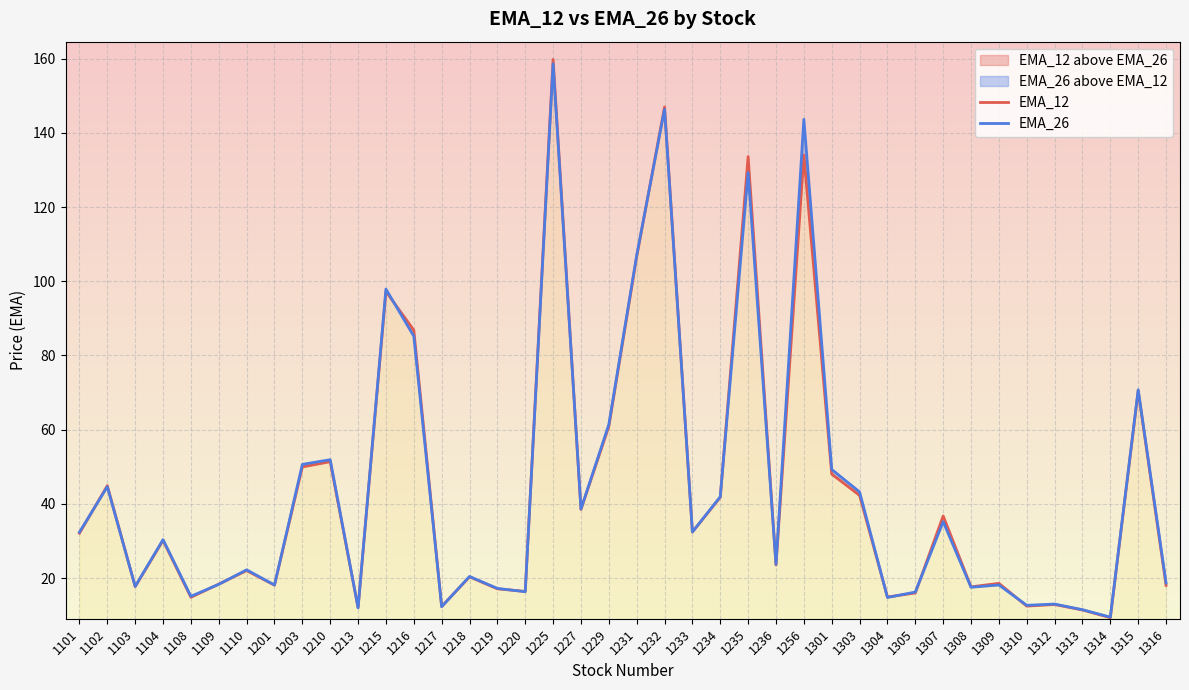

How many data points does each series have?

40